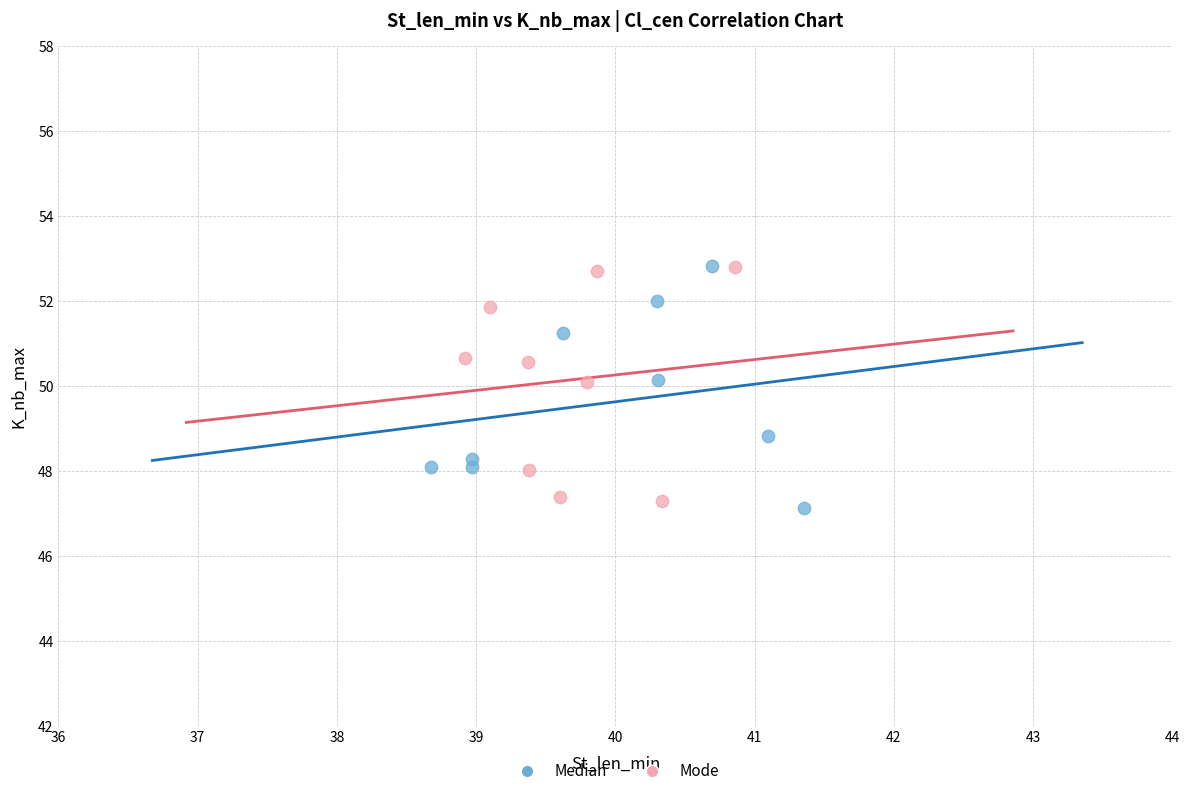

Which series contains the lowest Y value?

Median